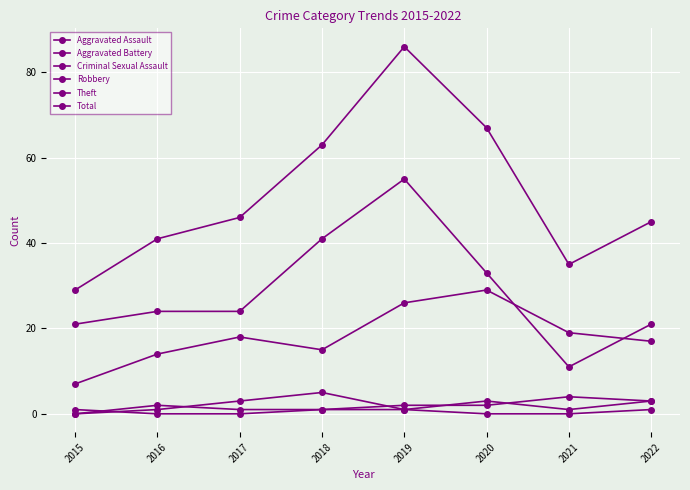

True or false: Total and Aggravated Assault cross at least once.

False